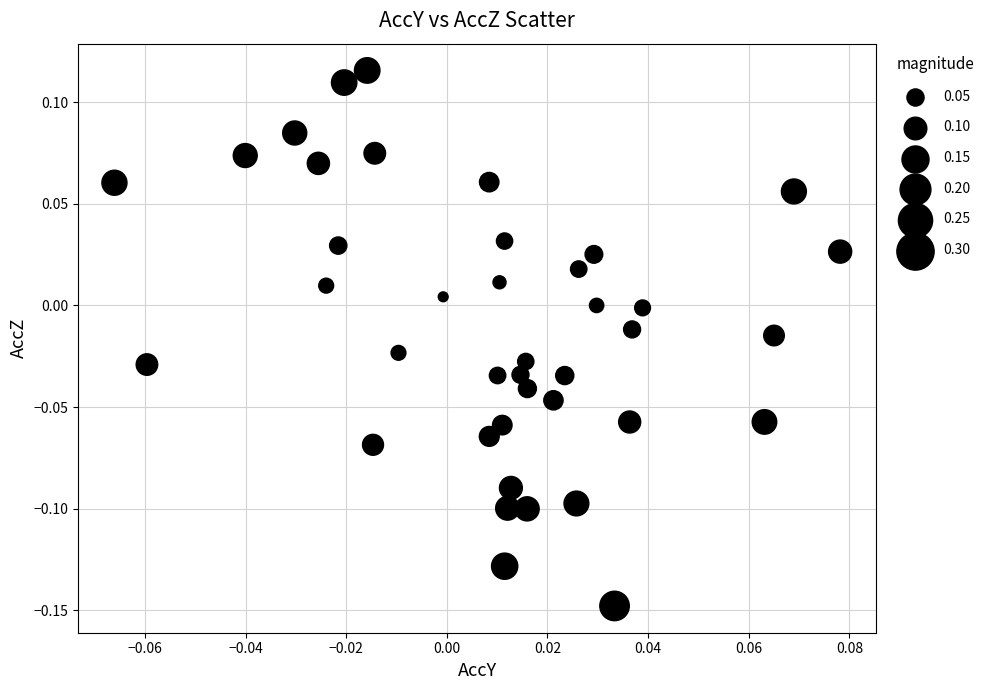

What is the range of Y values (max minus min)?

0.3